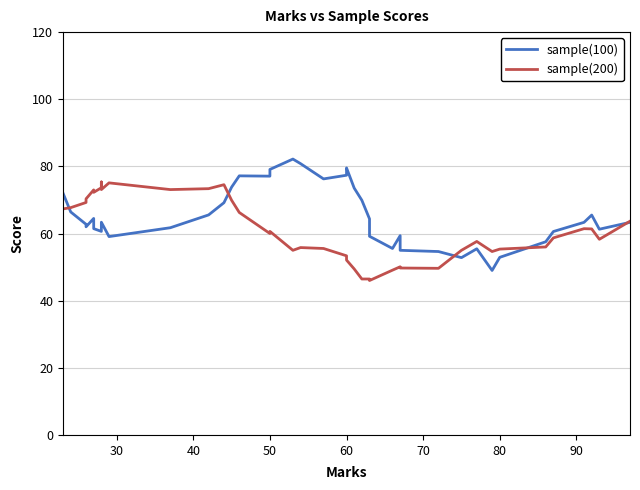

What is the greatest value displayed?

82.2